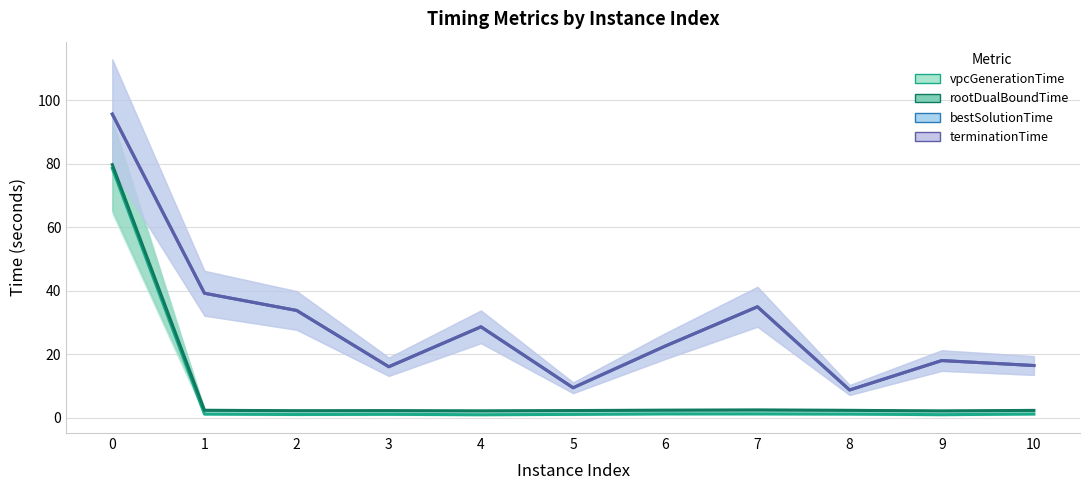

Is the value of bestSolutionTime at 4 greater than the value of vpcGenerationTime at 8?

Yes